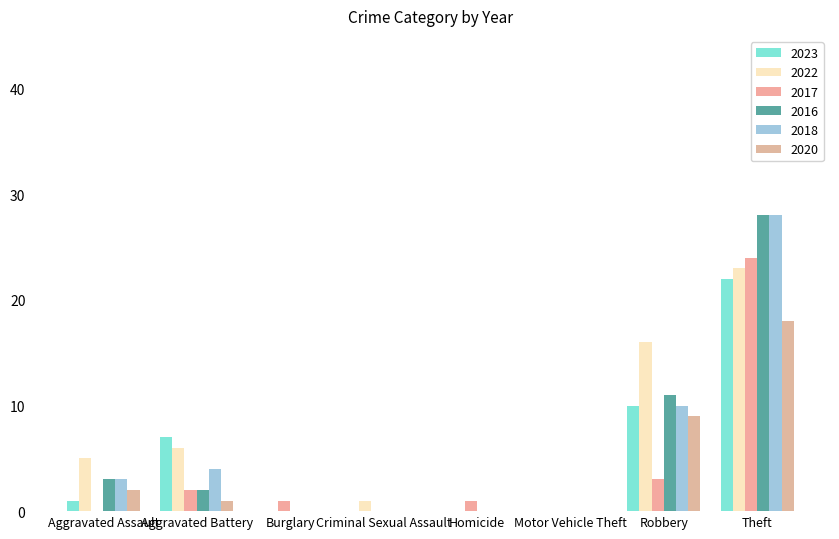

Between Robbery and Aggravated Assault, which is larger?

Robbery